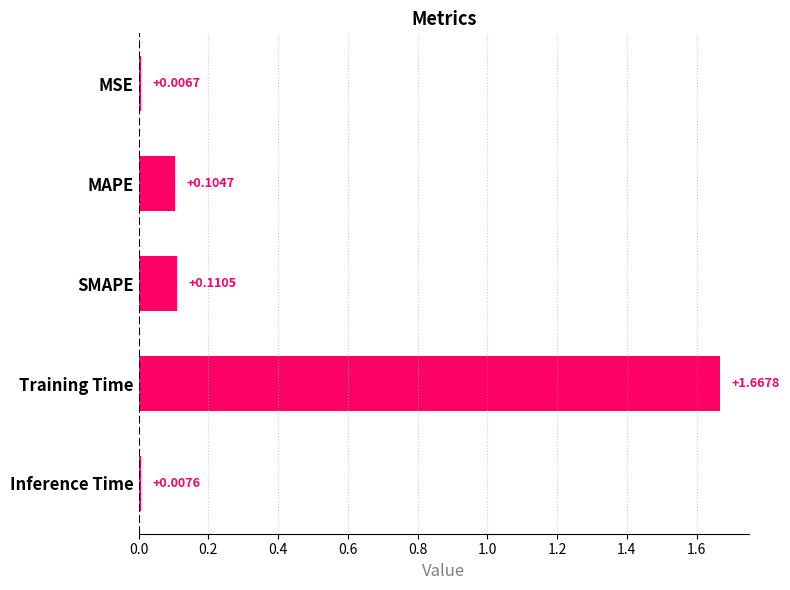

What is the label of the 5th bar from the top?

Inference Time